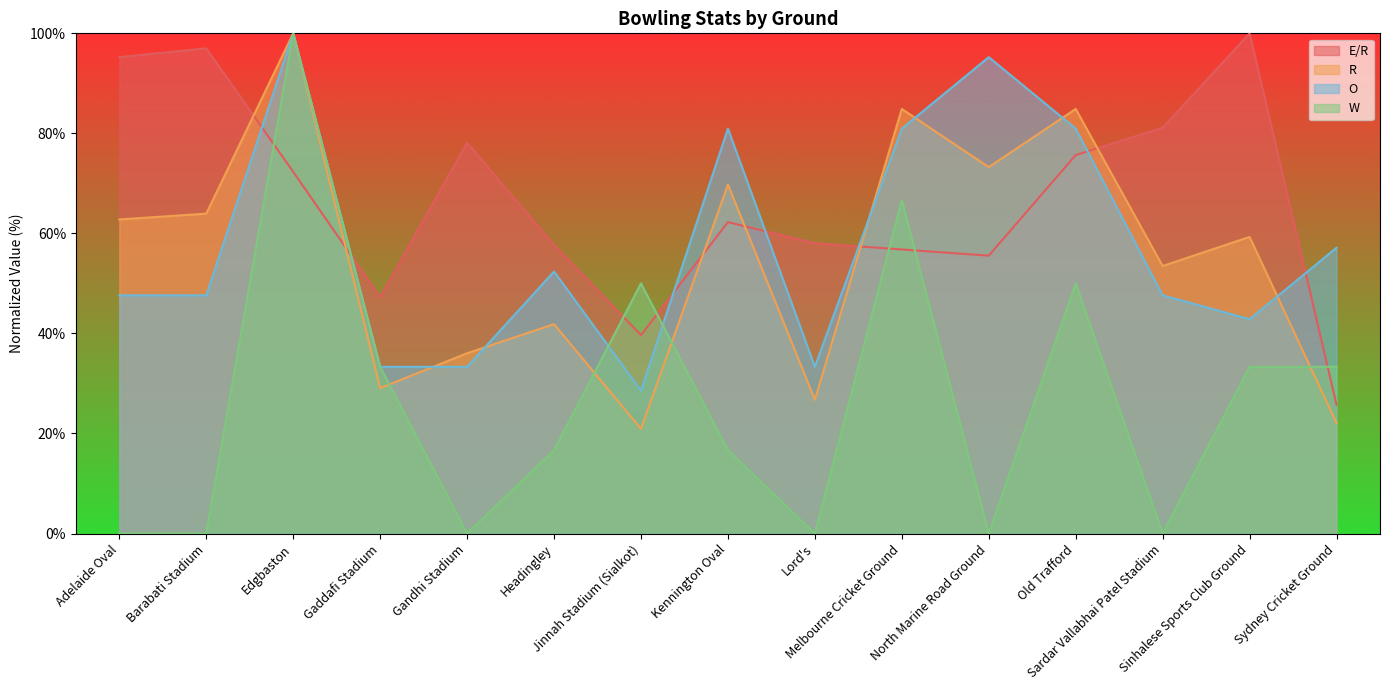

In E/R, how many points are lower than both neighbors (excluding endpoints)?

3